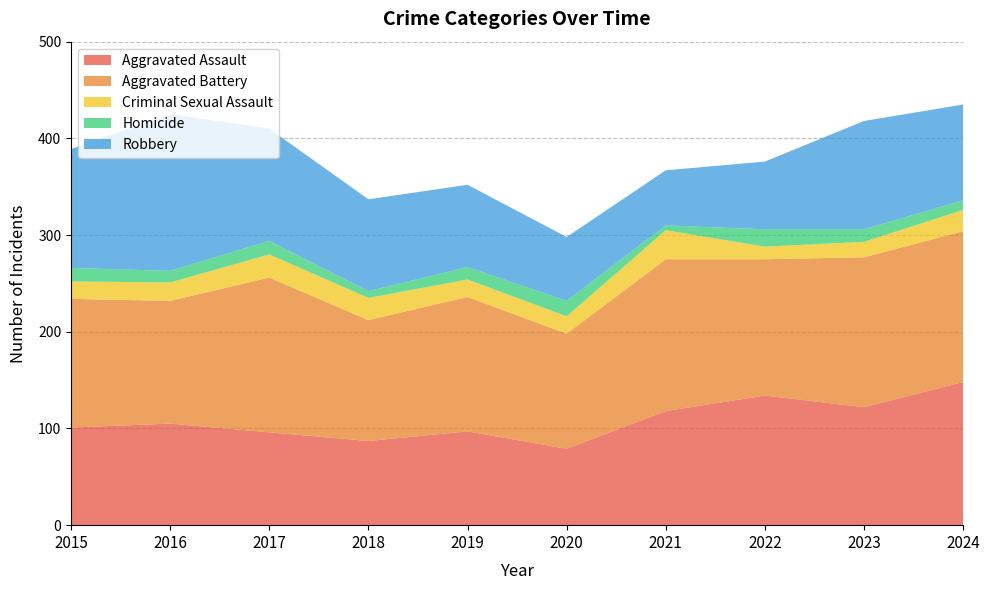

Reading left to right, transcribe all the data shown in this chart.

Aggravated Assault: 101	105	96	87	97	79	118	134	122	148
Aggravated Battery: 133	127	160	125	139	119	157	141	155	156
Criminal Sexual Assault: 18	19	24	23	18	18	30	13	16	22
Homicide: 14	12	14	7	13	16	5	18	13	10
Robbery: 123	162	116	95	85	66	57	70	112	99